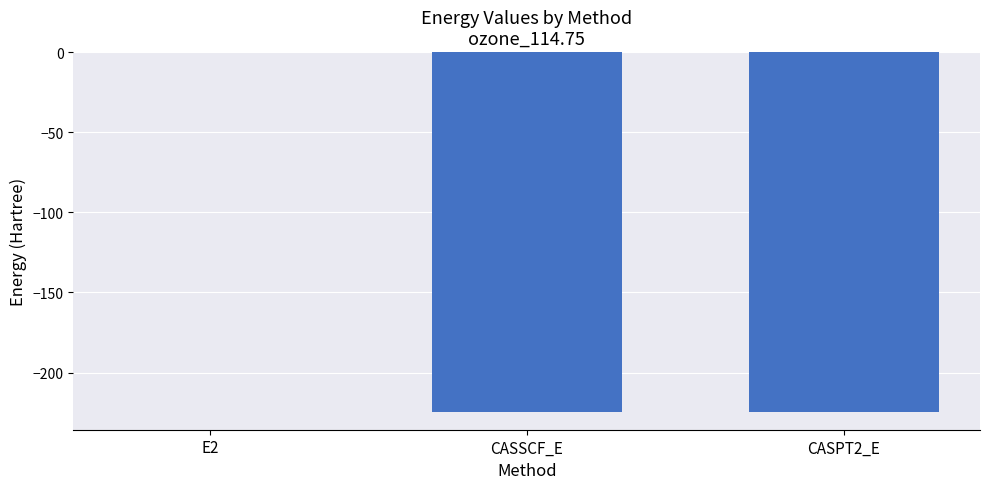

What is the greatest value displayed?

-0.1